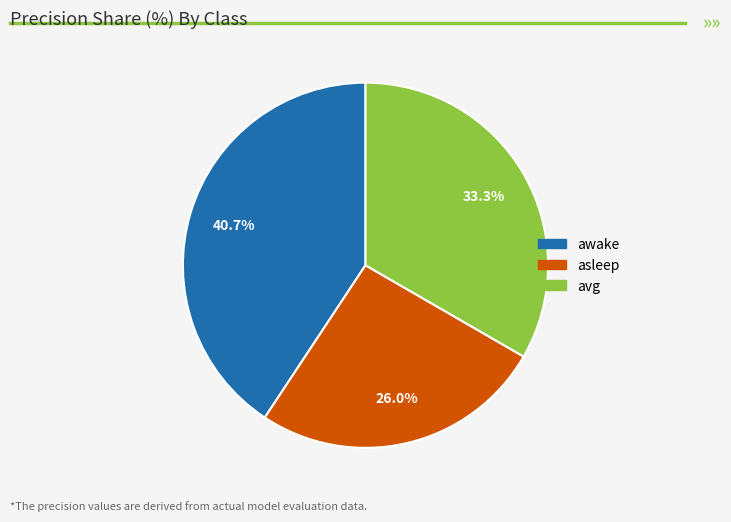

To the nearest percent, what is the difference between the asleep and awake slice percentages?

15%